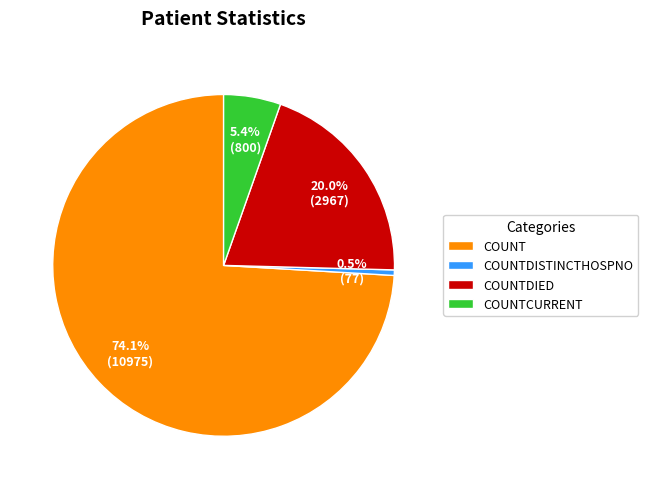

Count the number of slices in the pie.

4